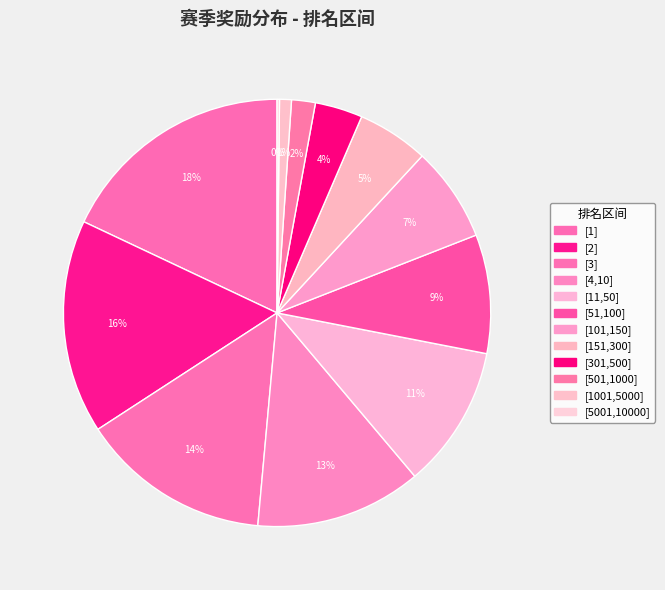

Is it true that [1001,5000] is 1% of the pie?

True